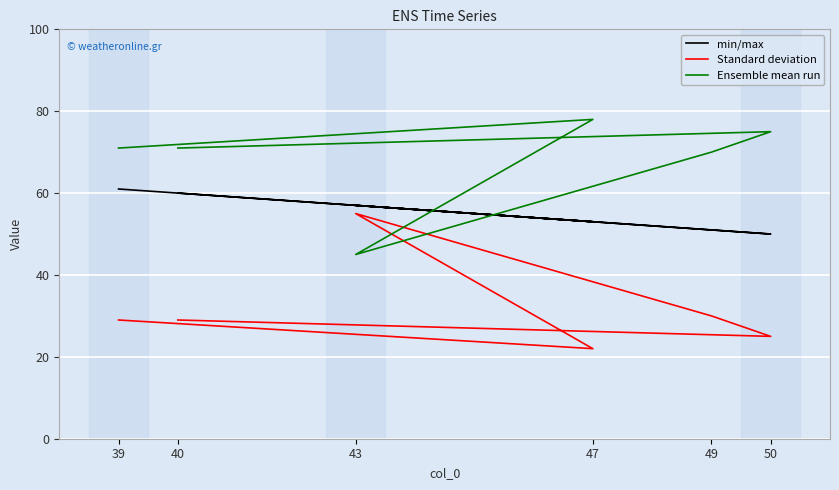

Reading left to right, transcribe all the data shown in this chart.

min/max: 61	53	57	51	50	60
Standard deviation: 29	22	55	30	25	29
Ensemble mean run: 71	78	45	70	75	71